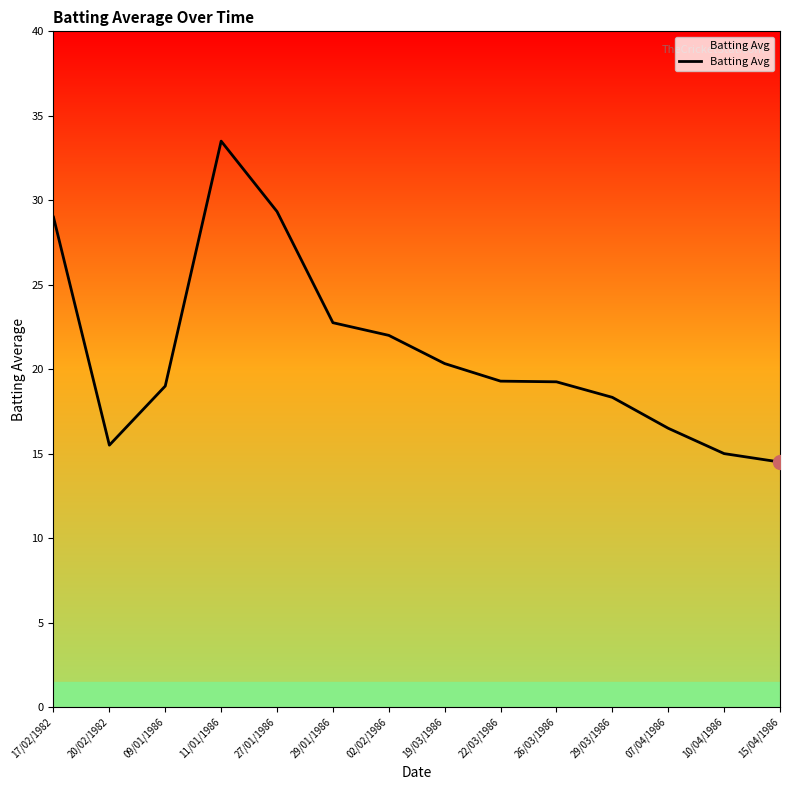

What is the change in value from 20/02/1982 to 27/01/1986?

+13.8